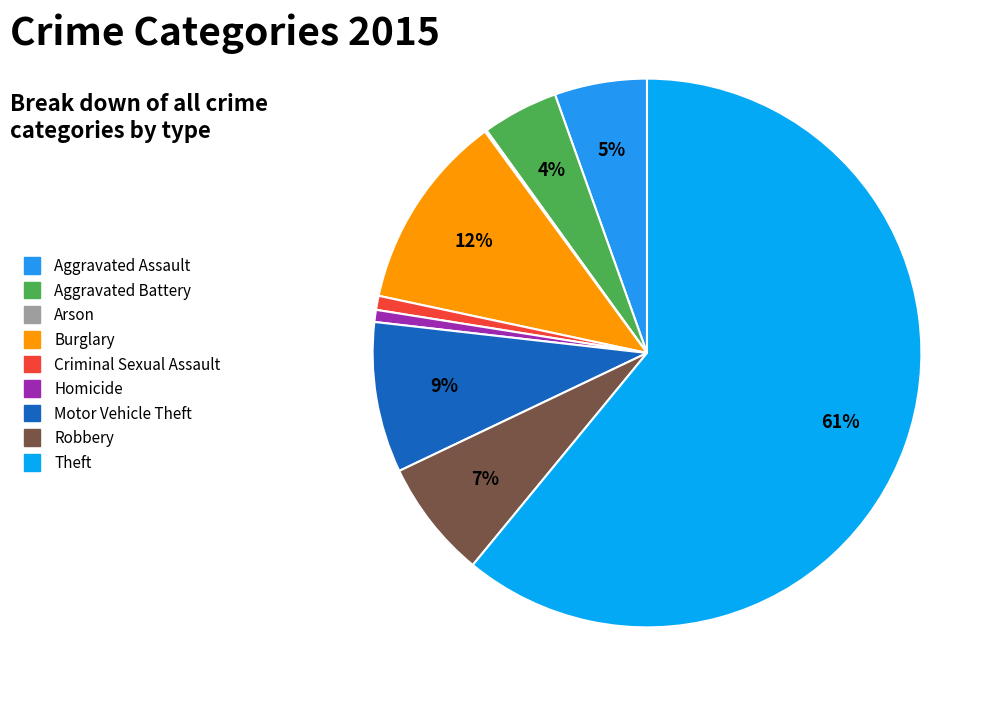

Which slice is the largest?

Theft